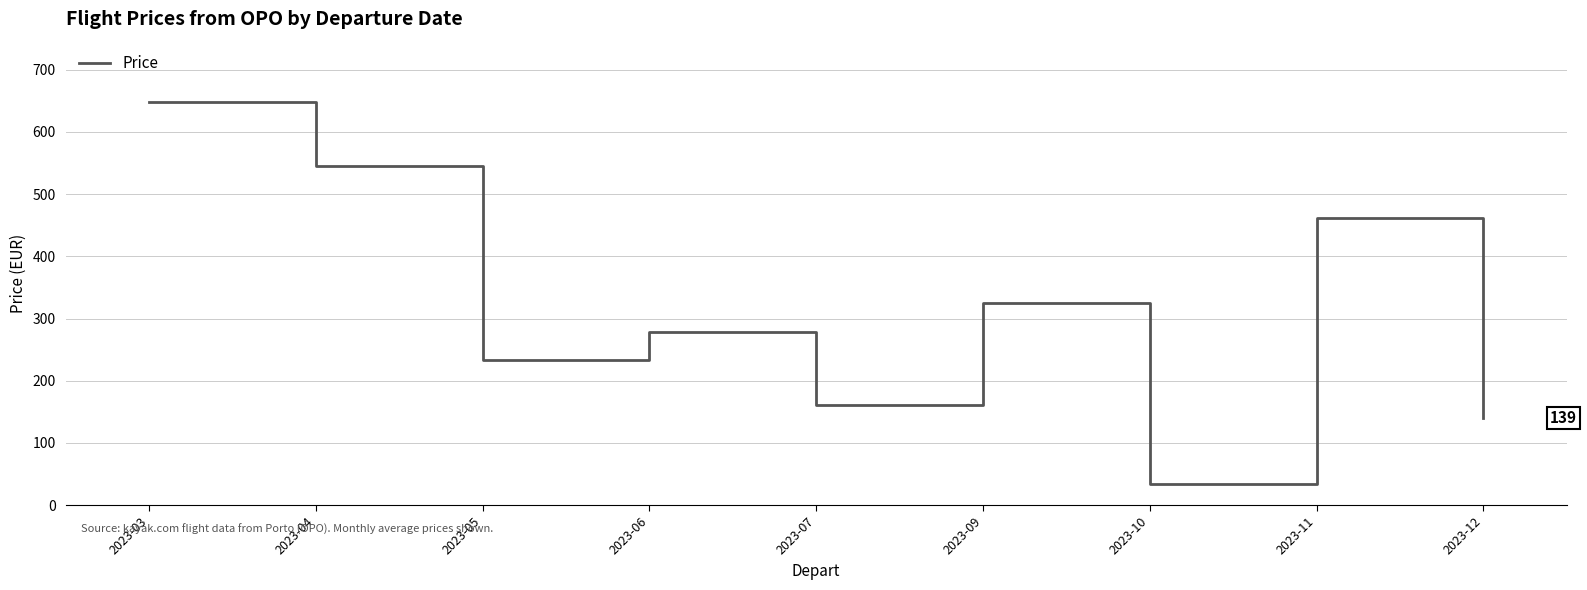

The value at 2023-03 is 648.1. True or false?

True